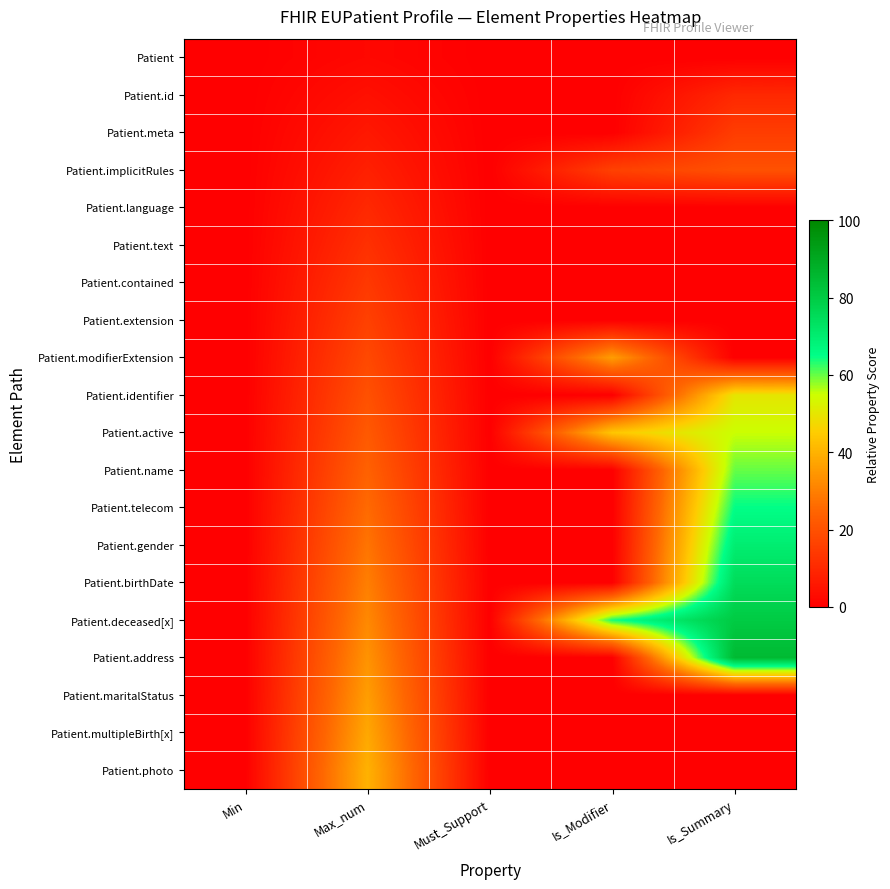

List the series in order of their peak value, highest first.

Patient.address, Patient.deceased[x], Patient.birthDate, Patient.gender, Patient.telecom, Patient.name, Patient.active, Patient.identifier, Patient.photo, Patient.multipleBirth[x], Patient.modifierExtension, Patient.maritalStatus, Patient.implicitRules, Patient.extension, Patient.meta, Patient.contained, Patient.text, Patient.id, Patient.language, Patient